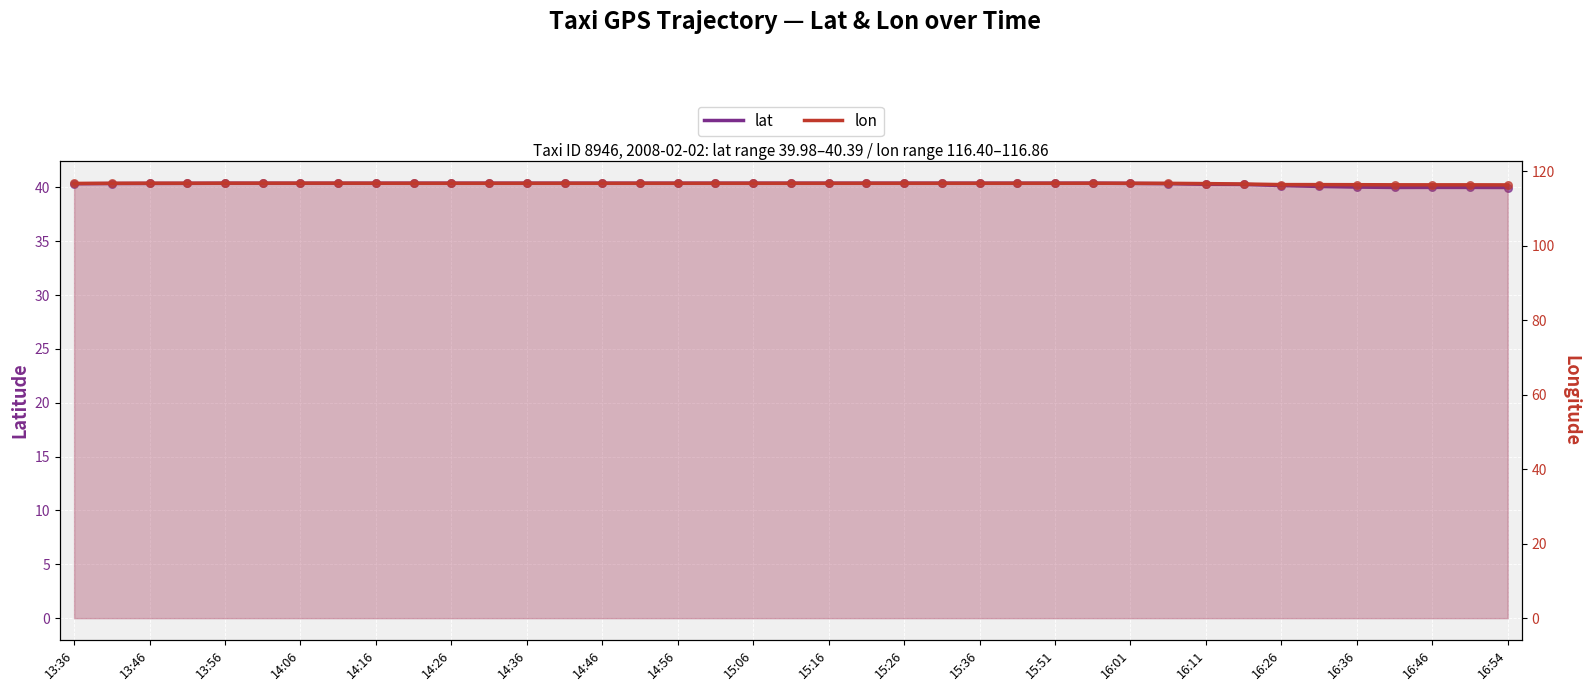

At how many categories does at least one series exceed 111?

39